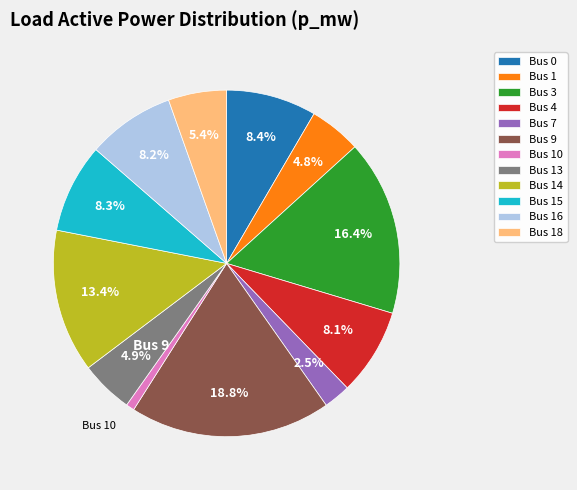

What percentage is NOT represented by Bus 3?

83.6%